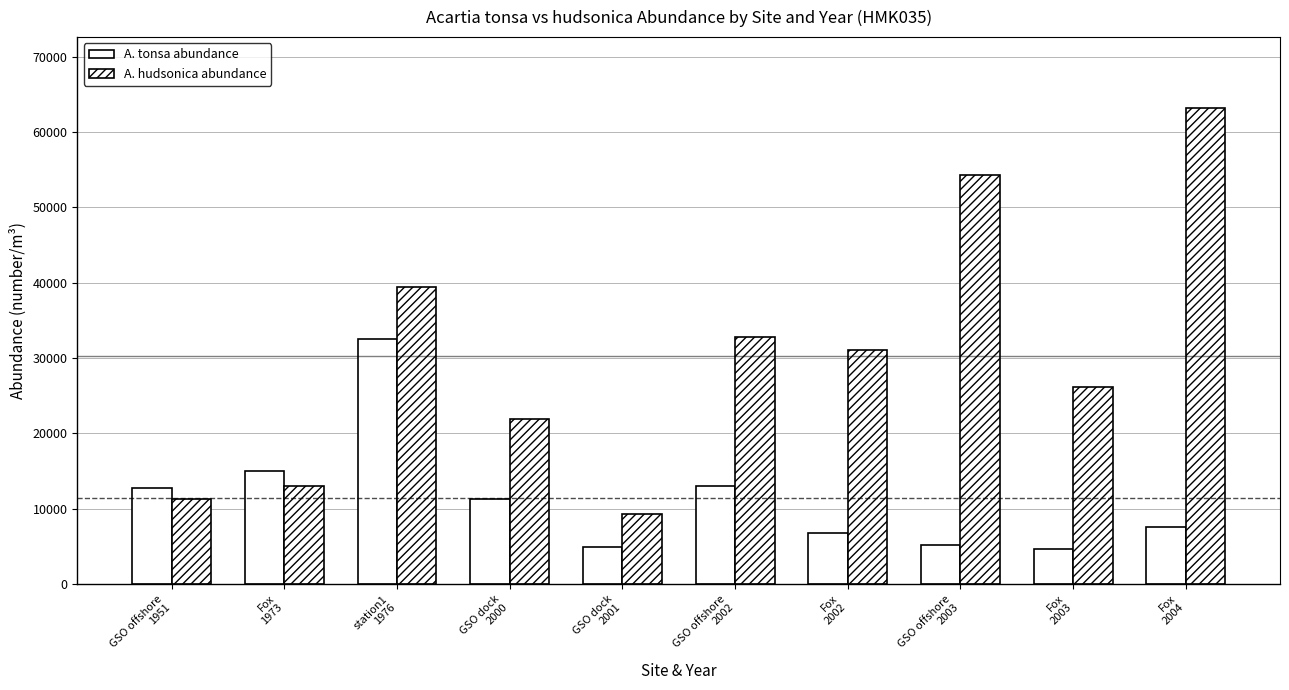

What is the difference between the maximum and minimum values in the A. hudsonica abundance series?

53876.5